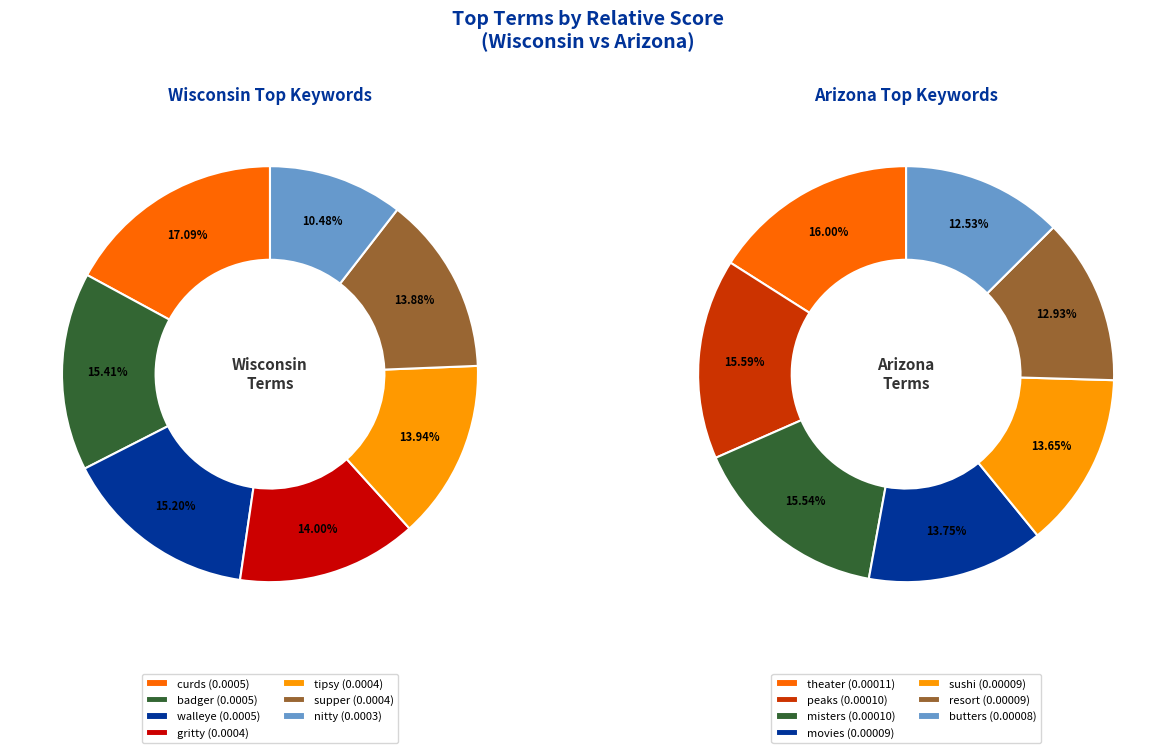

Is it true that Wisconsin - curds is 31% of the pie?

False